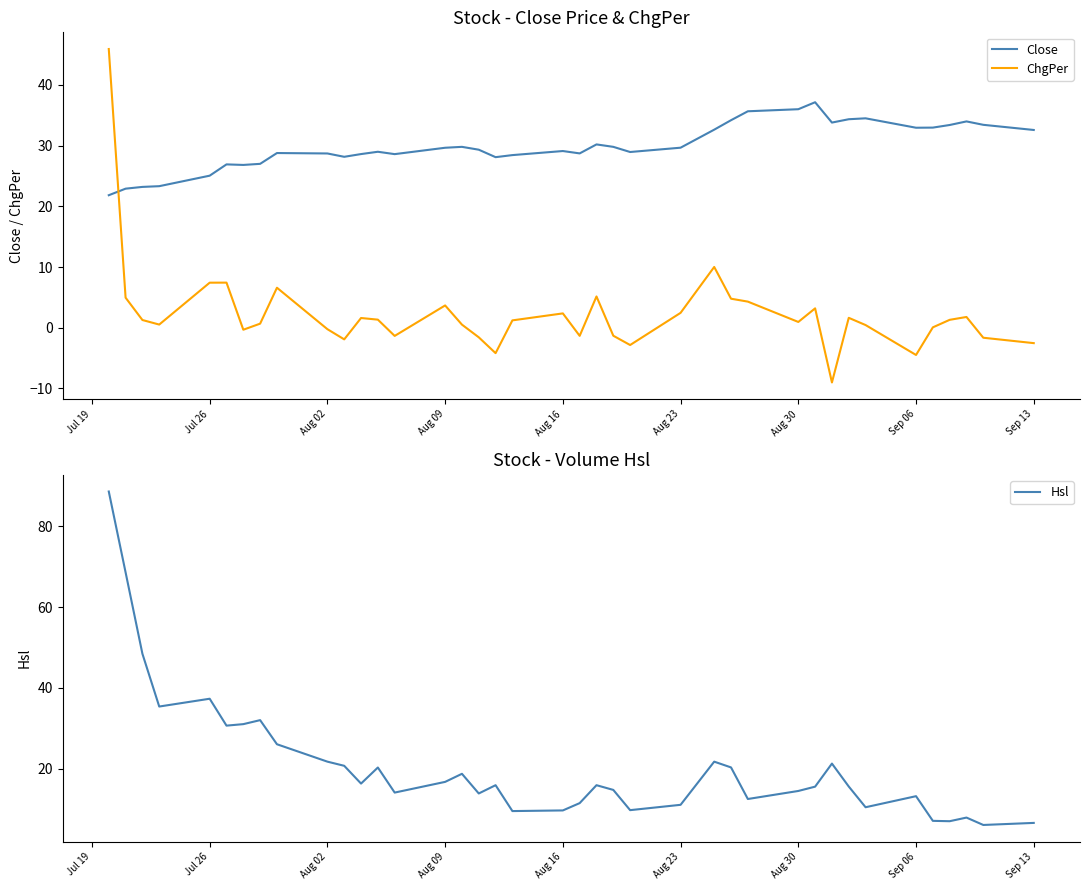

The Close series shows 55.4 at Aug 30. True or false?

False